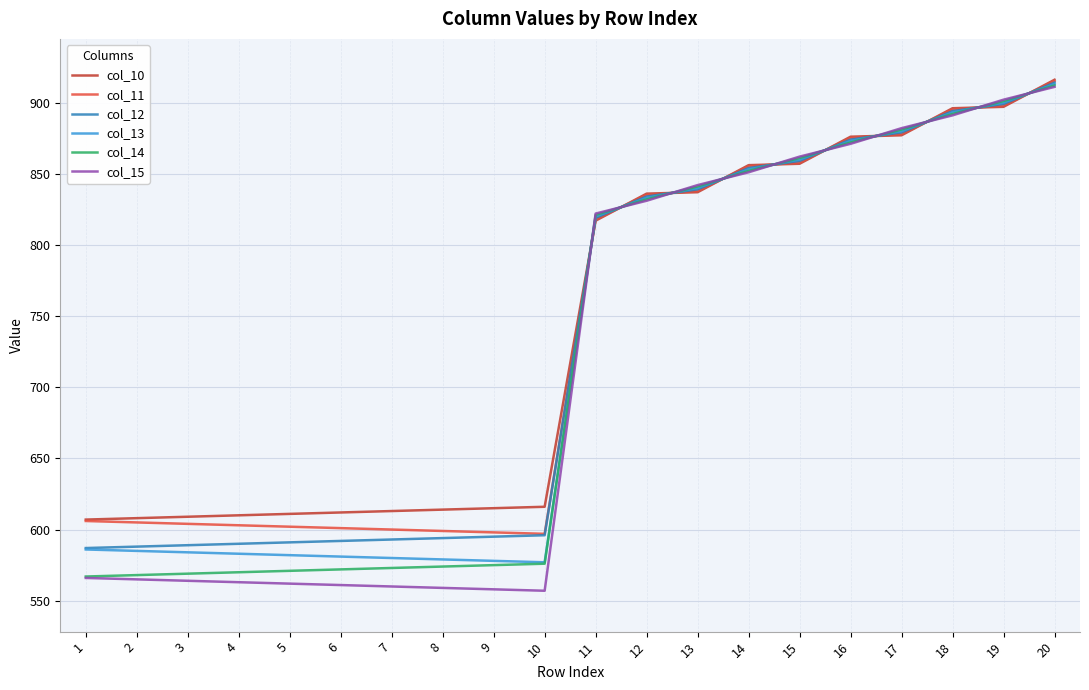

The col_10 series shows 1160.0 at 15. True or false?

False